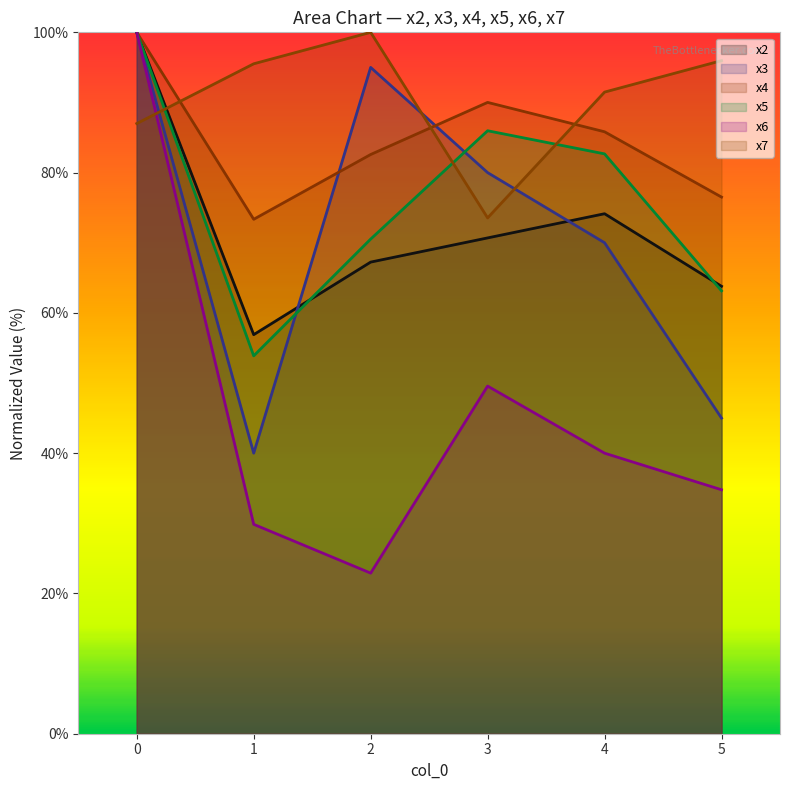

How many categories are shown in the chart?

6